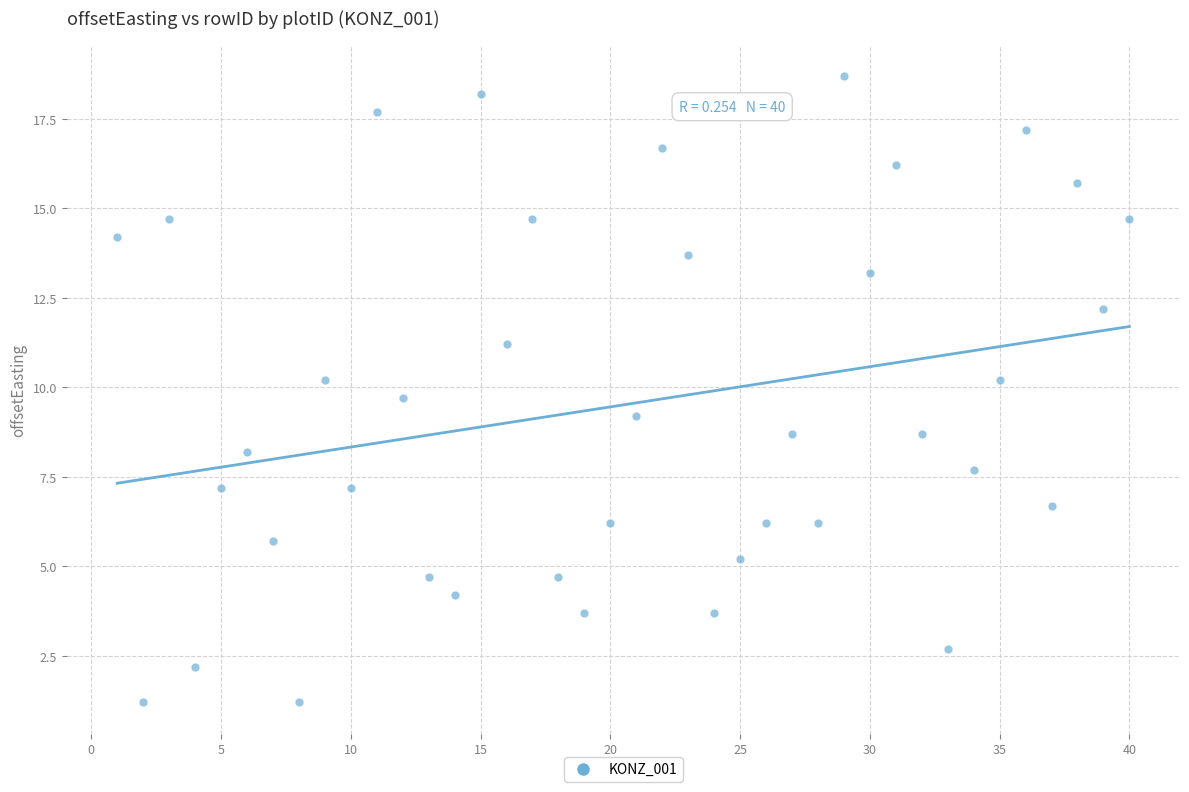

What is the range of X values (max minus min)?

39.0